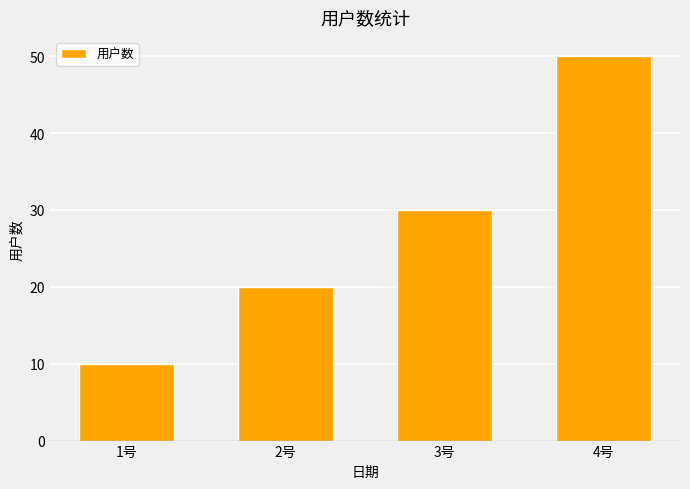

What is the difference between the maximum and minimum values?

40